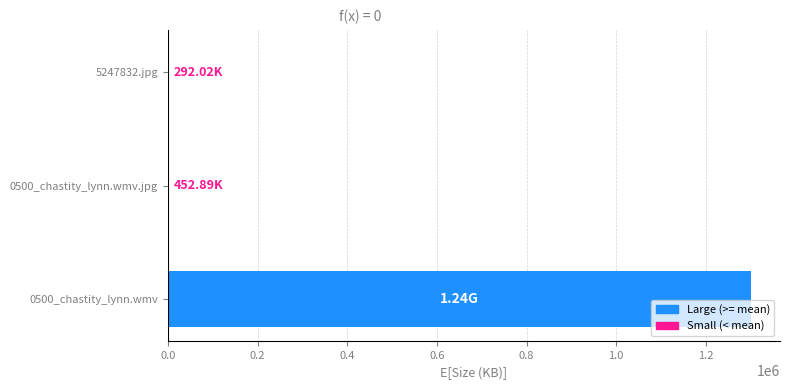

How many series are shown in this chart?

1